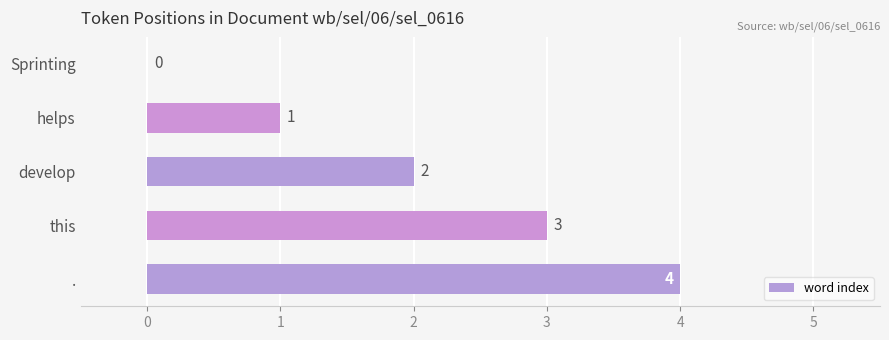

Are the bars horizontal?

Yes